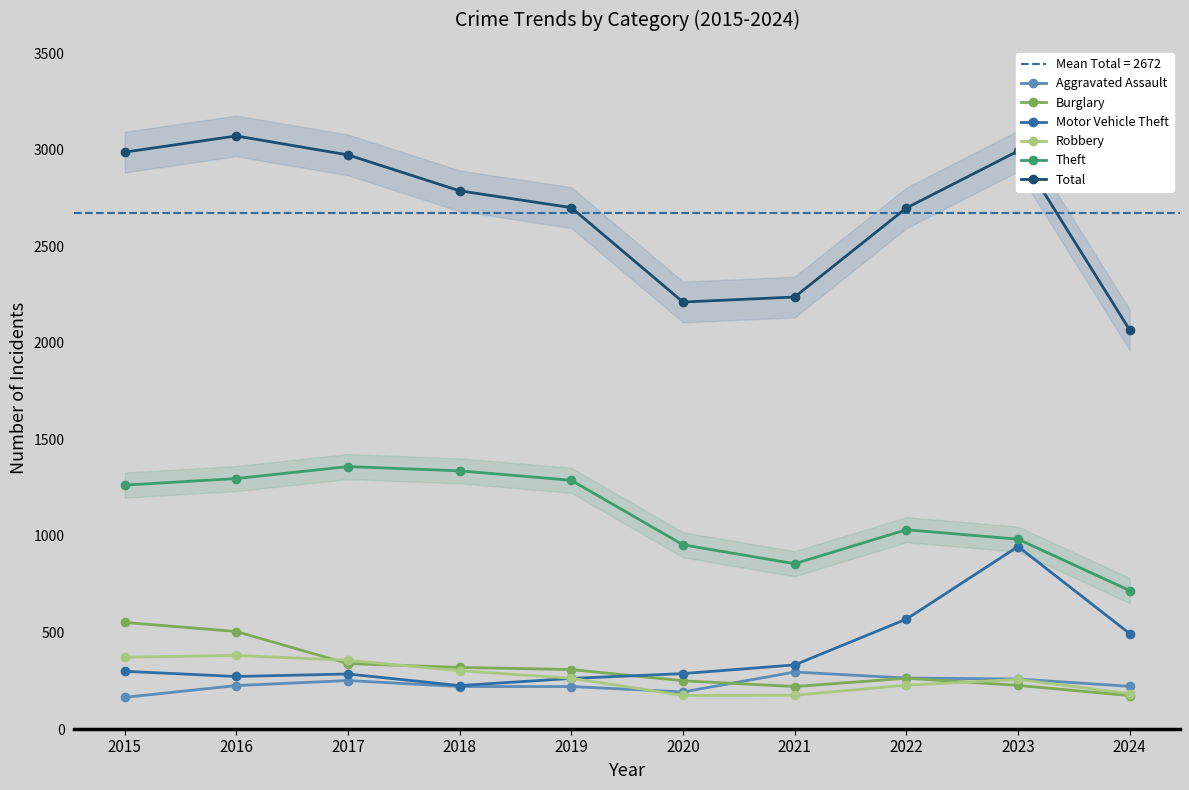

Which series changed the most between 2016 and 2017?

Burglary